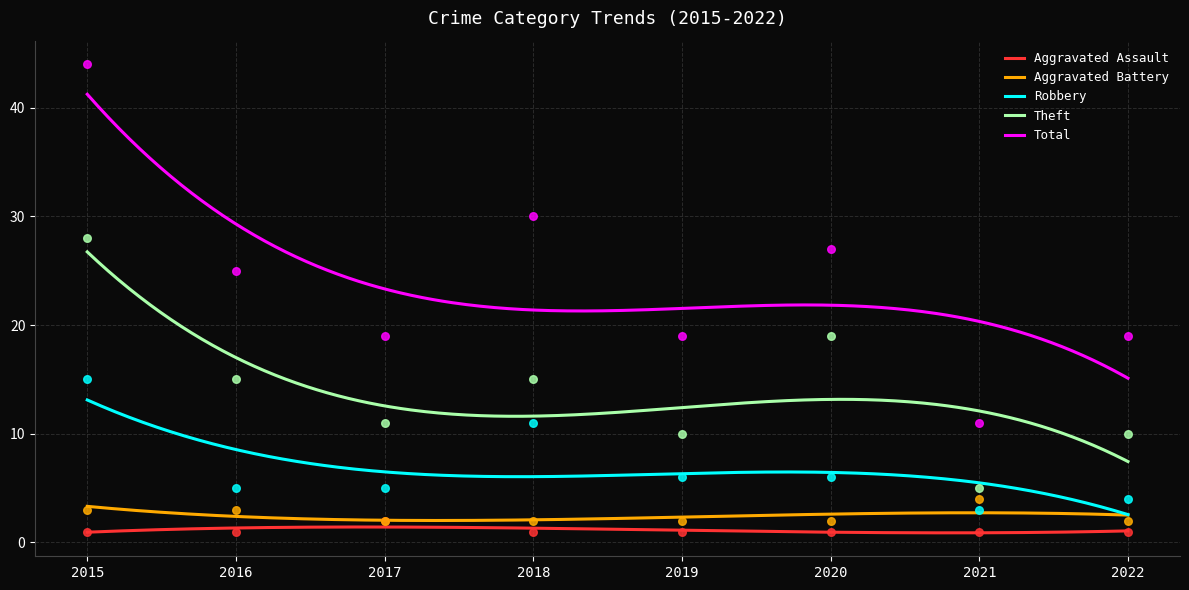

Which series reaches the maximum Y coordinate?

Total